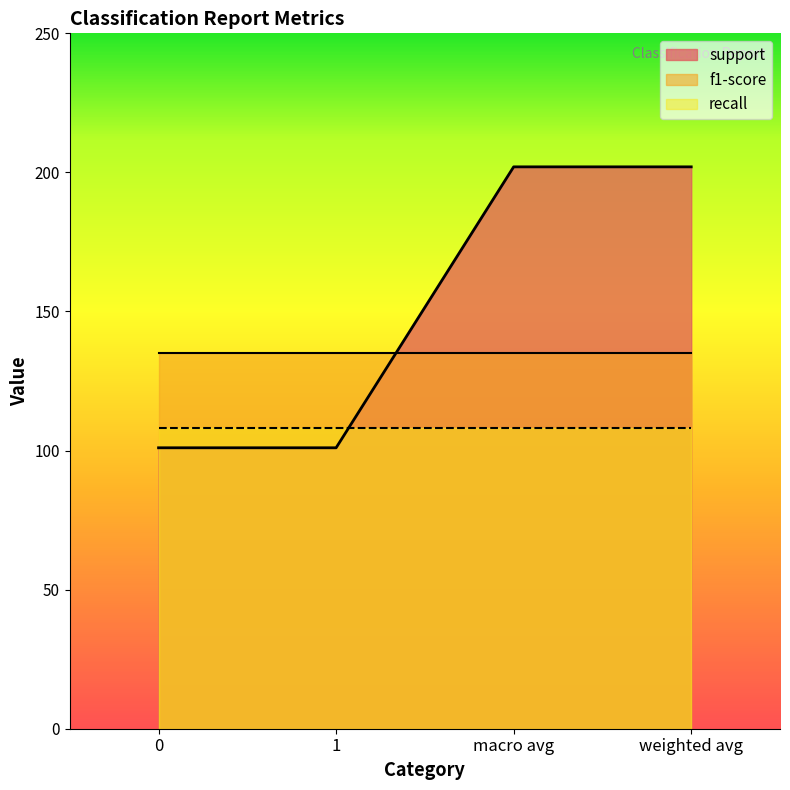

Is it true that recall equals 0.3 at 0?

False